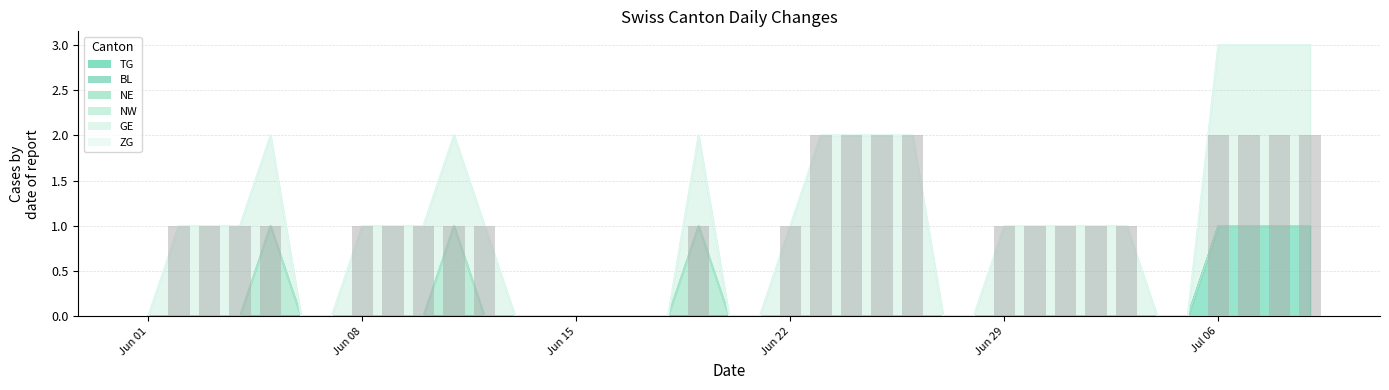

What is the difference between the second highest and minimum values in the GE series?

2